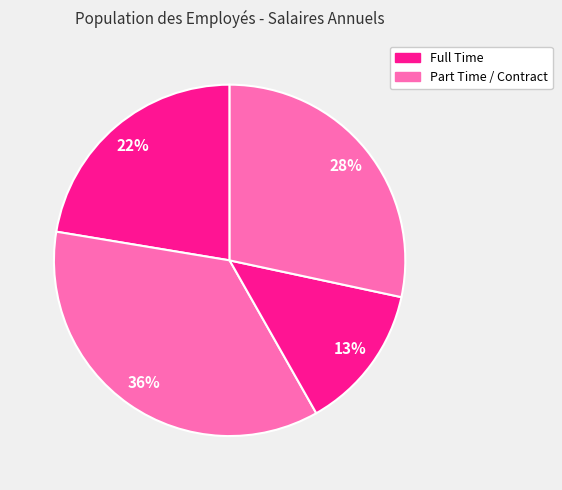

How many segments does this pie chart have?

4